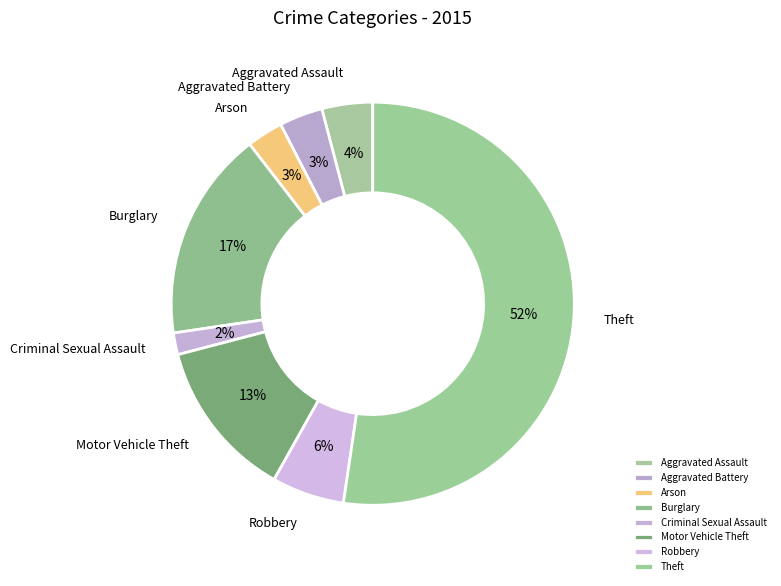

Do Theft and Burglary together represent more than half of the pie?

Yes